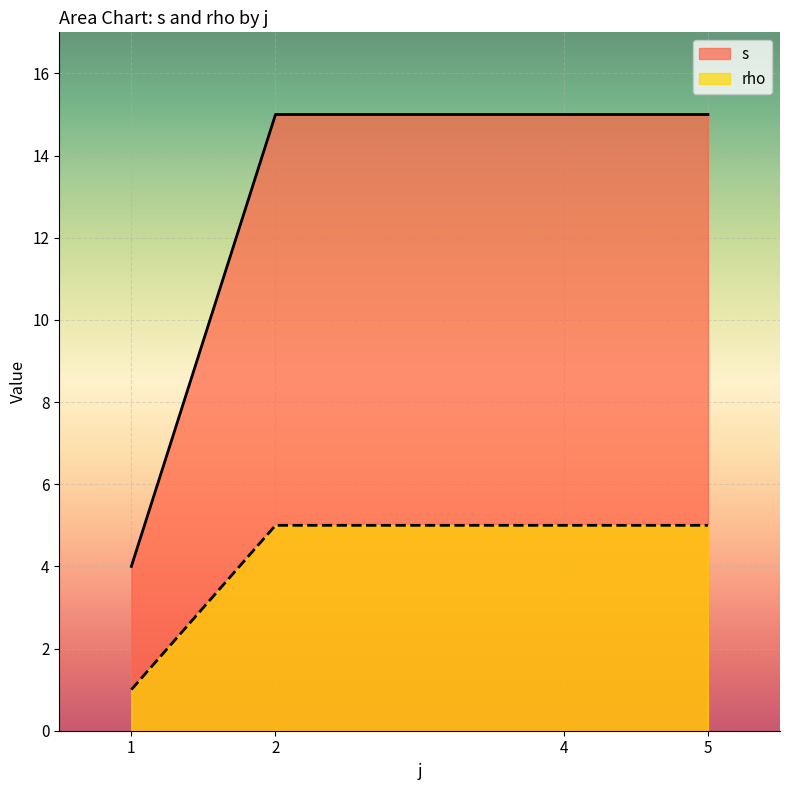

What is the maximum value shown in the chart?

15